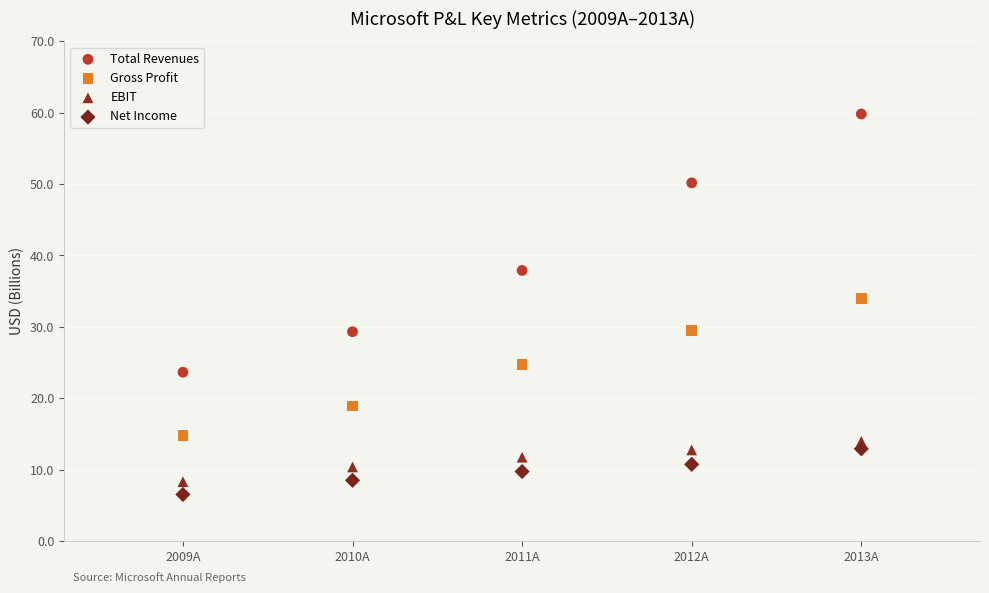

Across all series, what Y value is closest to 33?

34.0